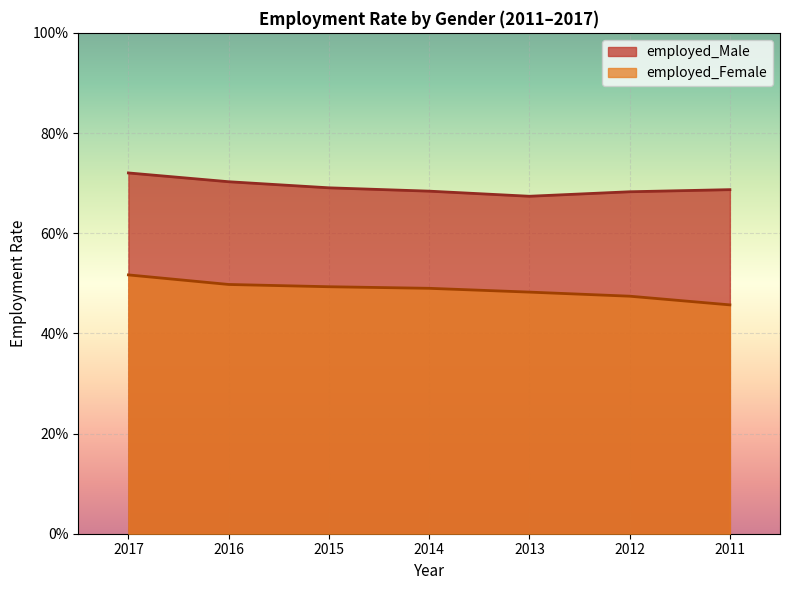

True or false: employed_Female has more than 2 points higher than both neighbors.

False